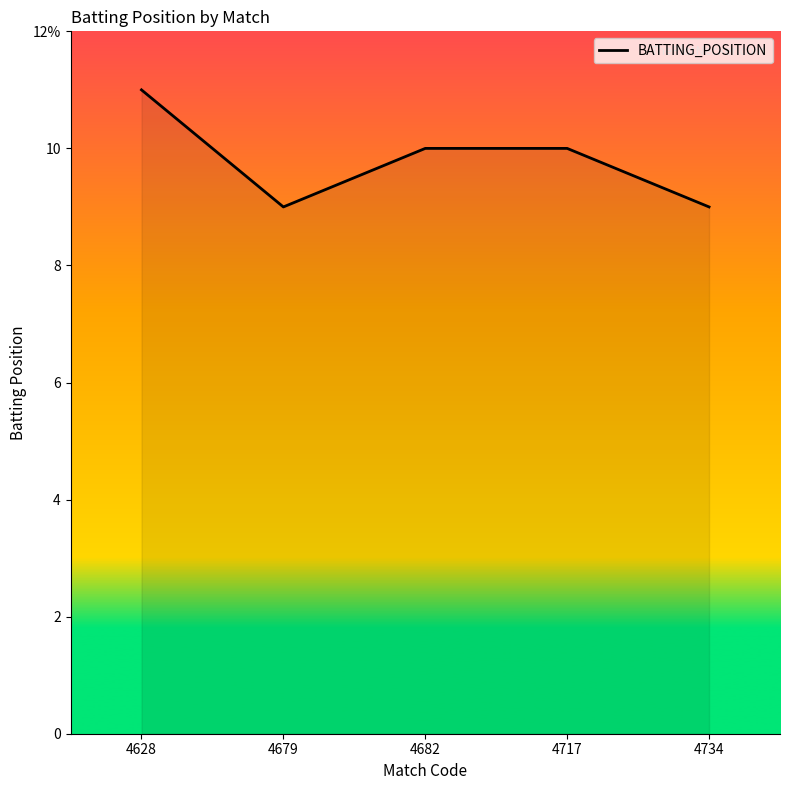

What is the value of the 3rd point from the left?

10